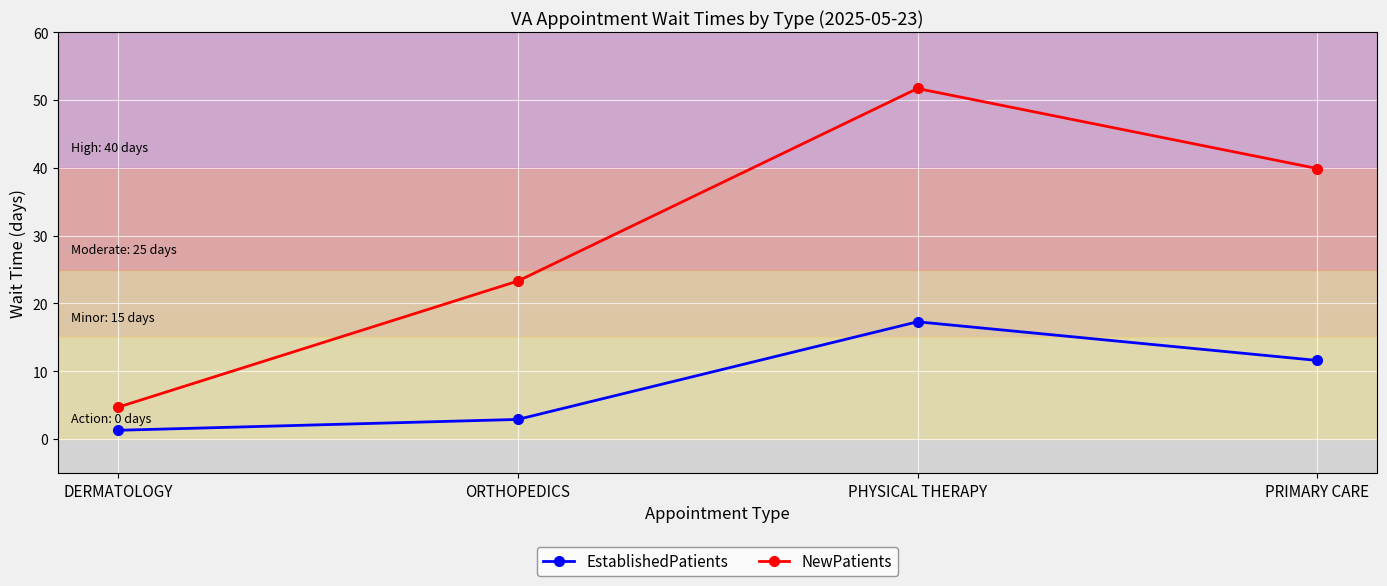

The EstablishedPatients series shows 17.3 at PHYSICAL THERAPY. True or false?

True